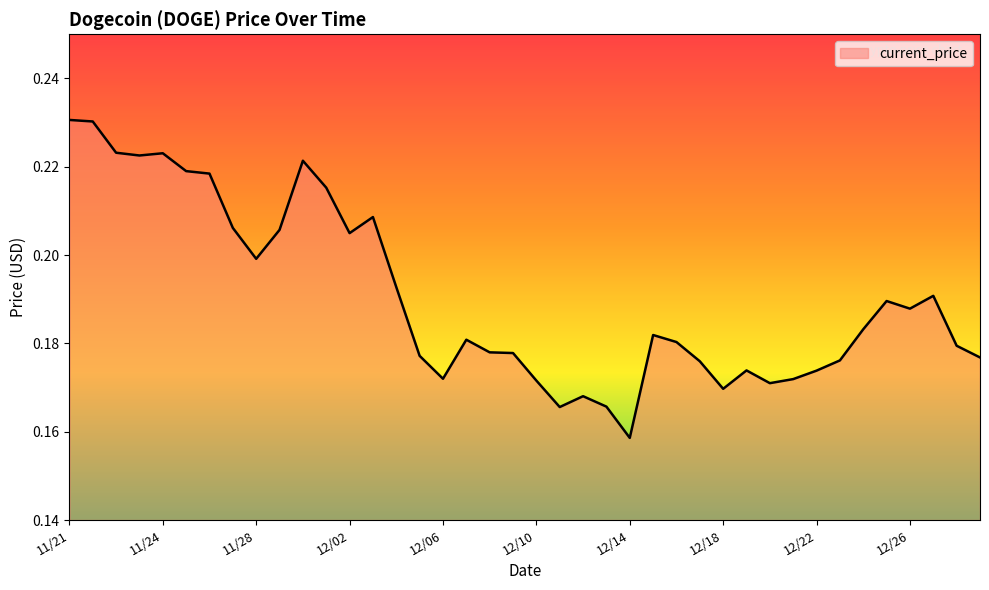

Does the chart display data point markers on the line(s)?

No